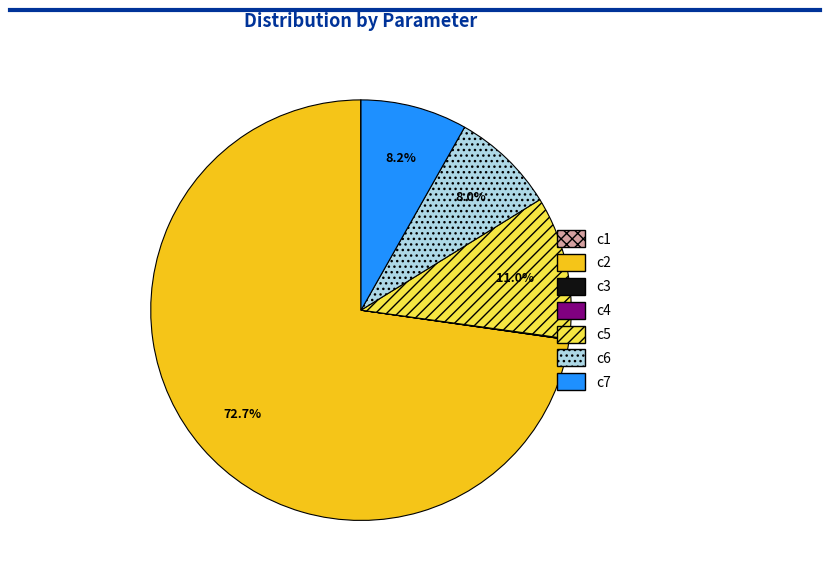

What percentage is NOT represented by c5?

89.0%